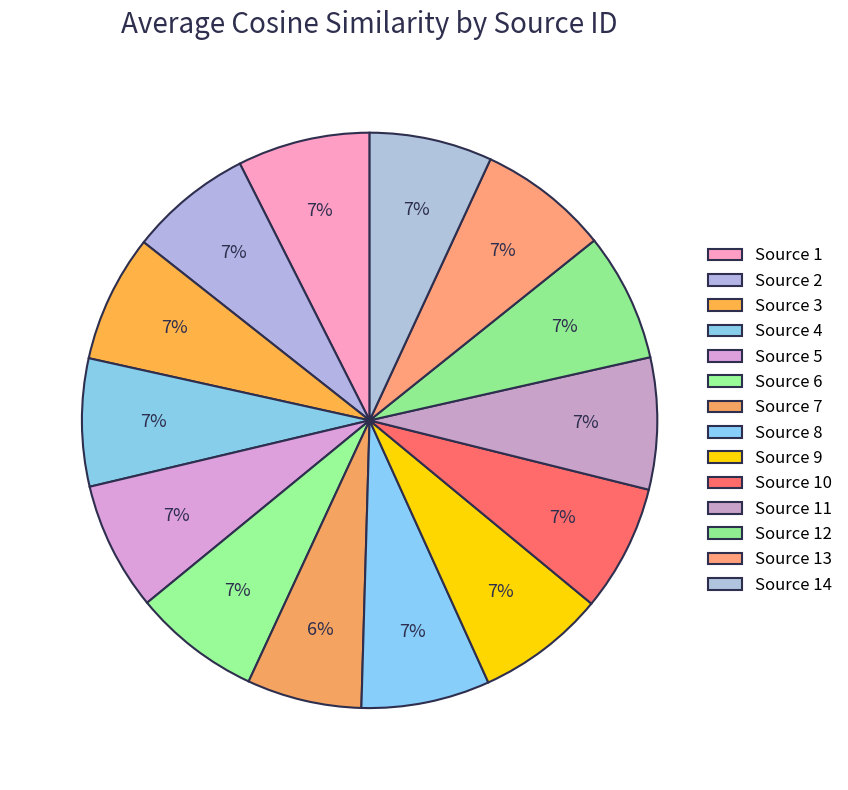

To the nearest percent, what is the combined percentage of Source 12 and Source 8?

14%